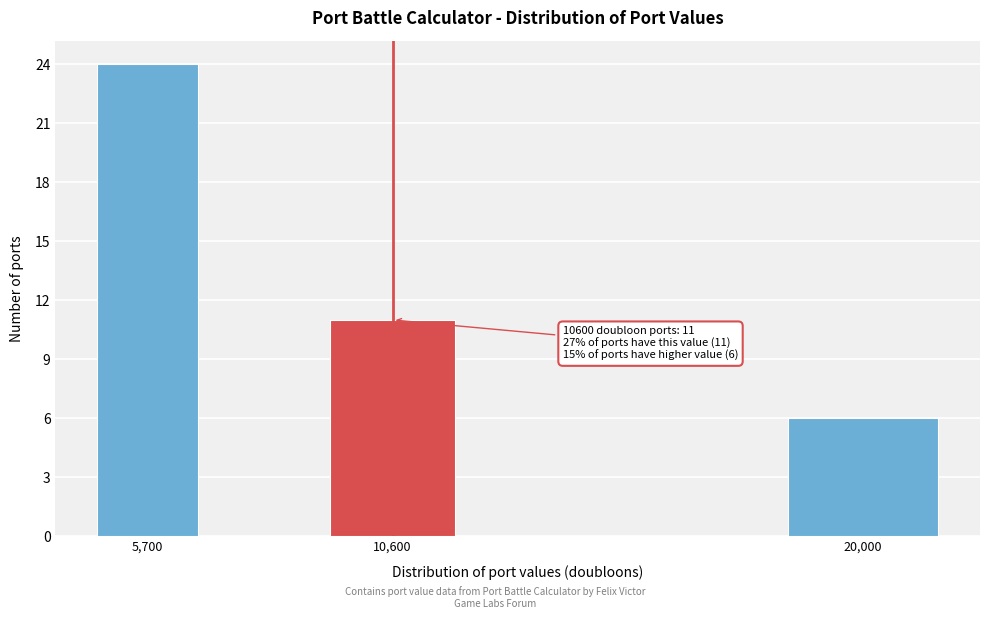

Reading right to left, transcribe all the data shown in this chart.

20,000=6	10,600=11	5,700=24